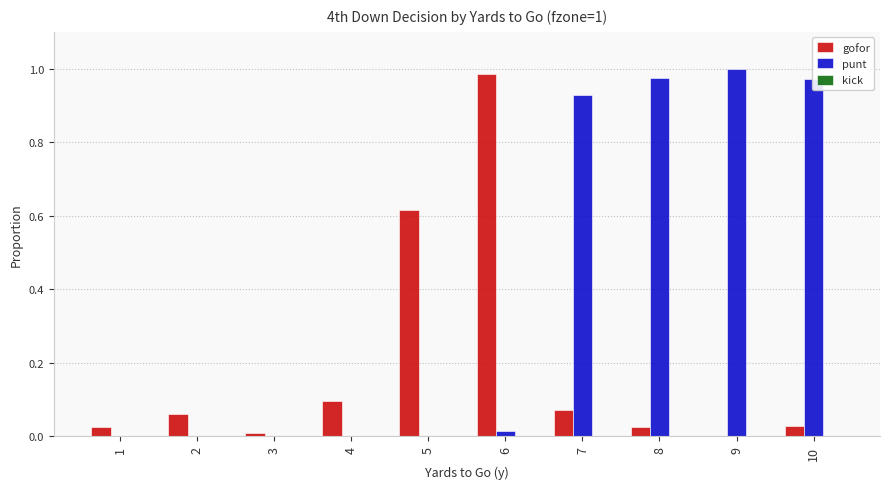

Which category has the highest value across all series?

9